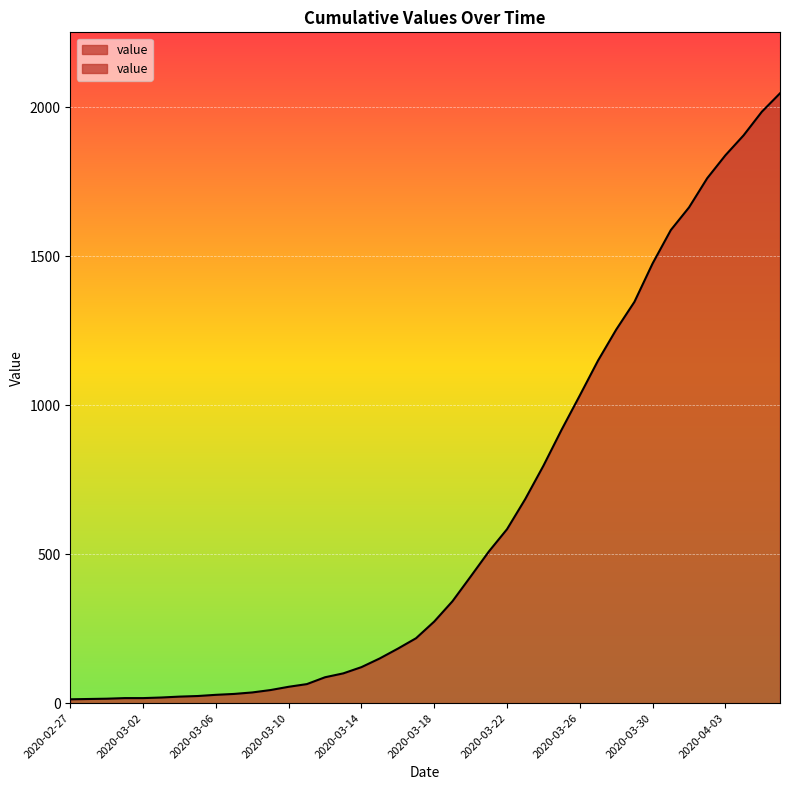

What is the difference between the maximum and minimum values?

2034